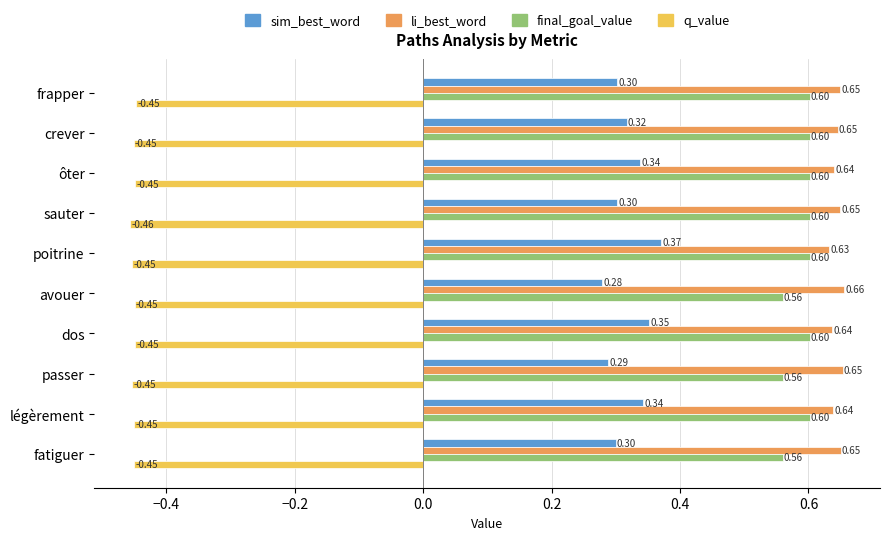

What is the average value of the sim_best_word series?

0.3